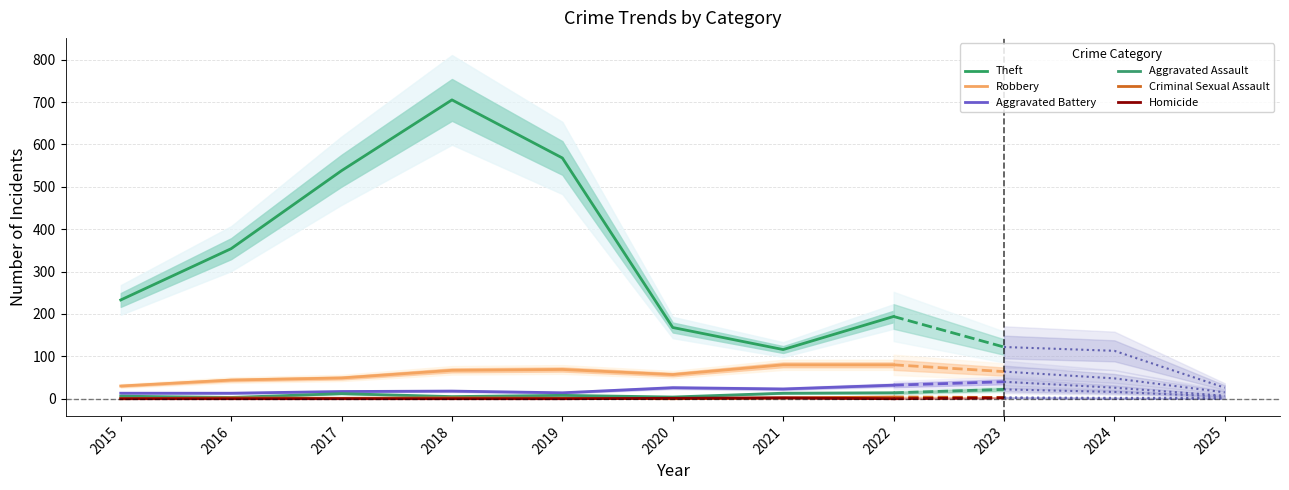

Is this an area chart (filled region under the line)?

No